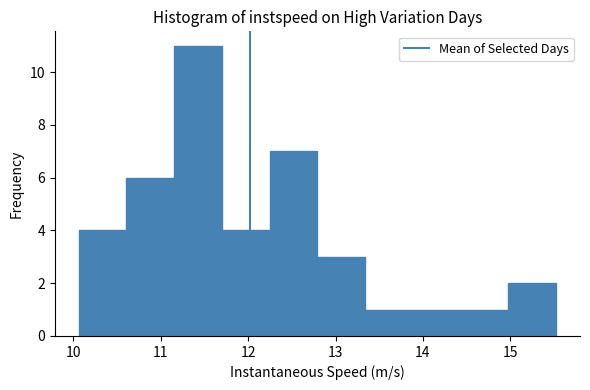

Reading left to right, list every bar in this chart as the range it spans on the x-axis followed by its height. Neither the bar edges nor the heights are printed on the chart, so give them approximately, as read against the axes.

10.1 to 10.6: 4
10.6 to 11.2: 6
11.2 to 11.7: 11
11.7 to 12.2: 4
12.2 to 12.8: 7
12.8 to 13.3: 3
13.3 to 13.9: 1
13.9 to 14.4: 1
14.4 to 15.0: 1
15.0 to 15.5: 2